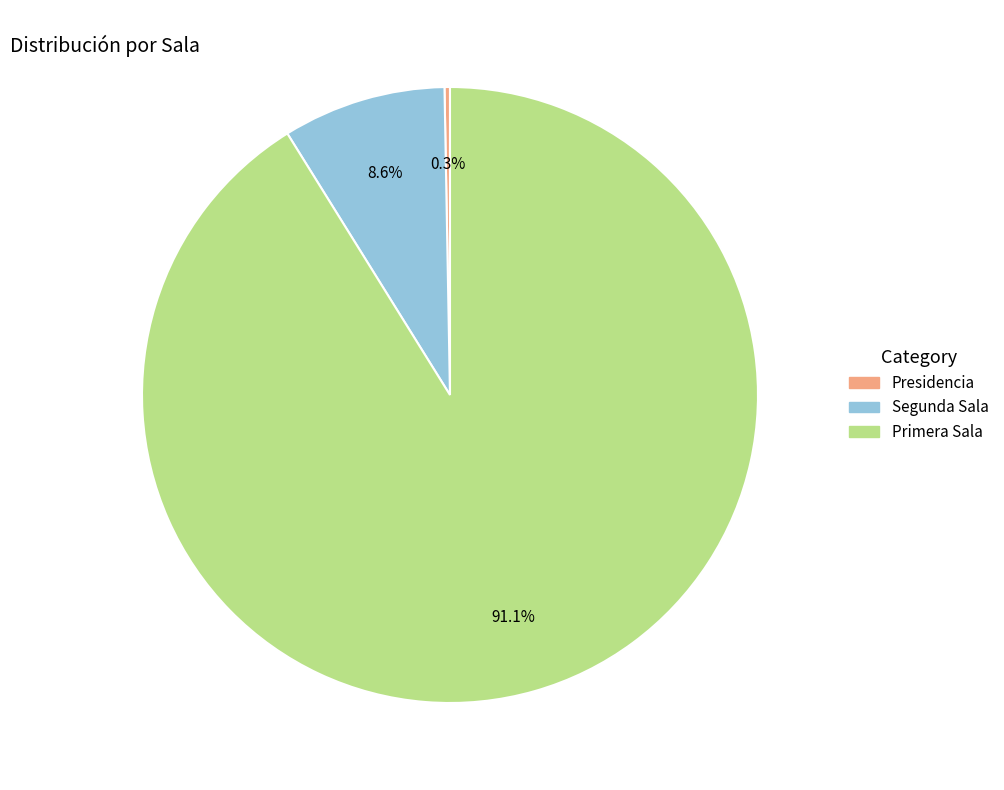

Is it true that Primera Sala is 91% of the pie?

True